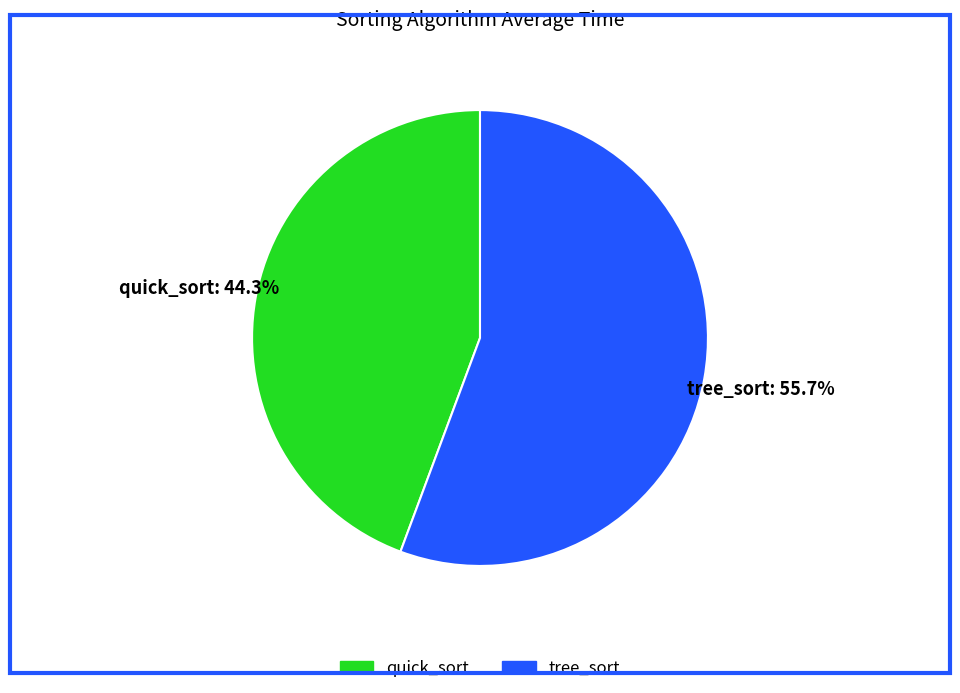

How many slices are in this pie chart?

2